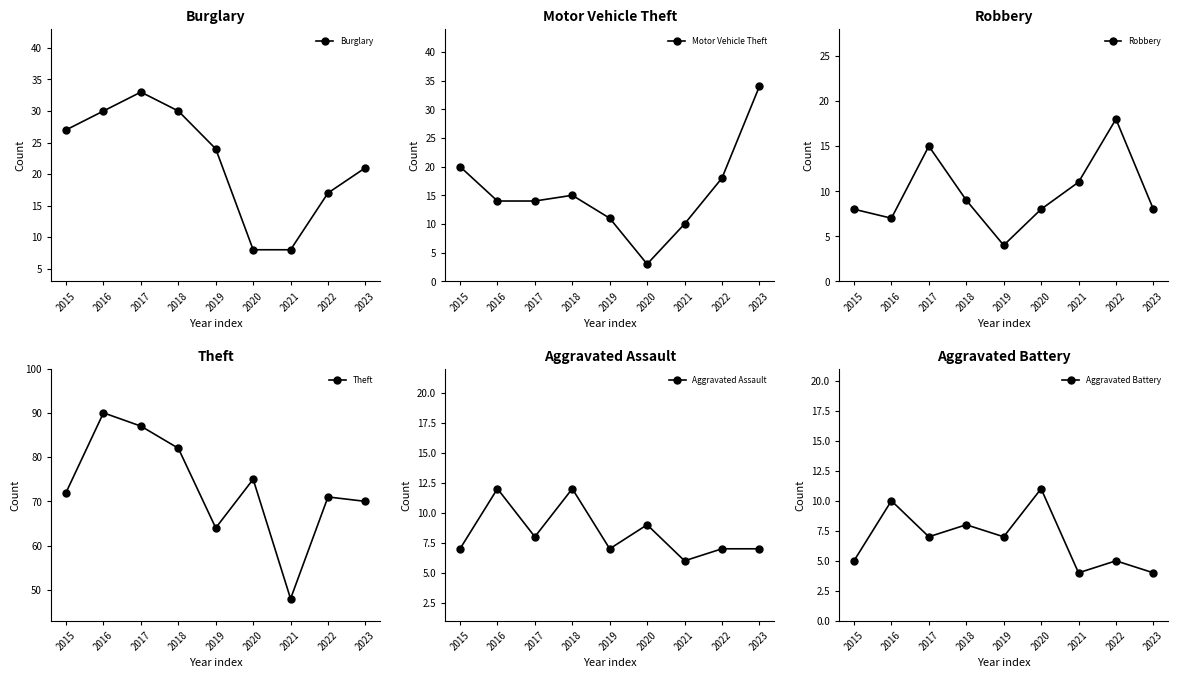

What is the difference between the second highest and minimum values in the Aggravated Battery series?

6